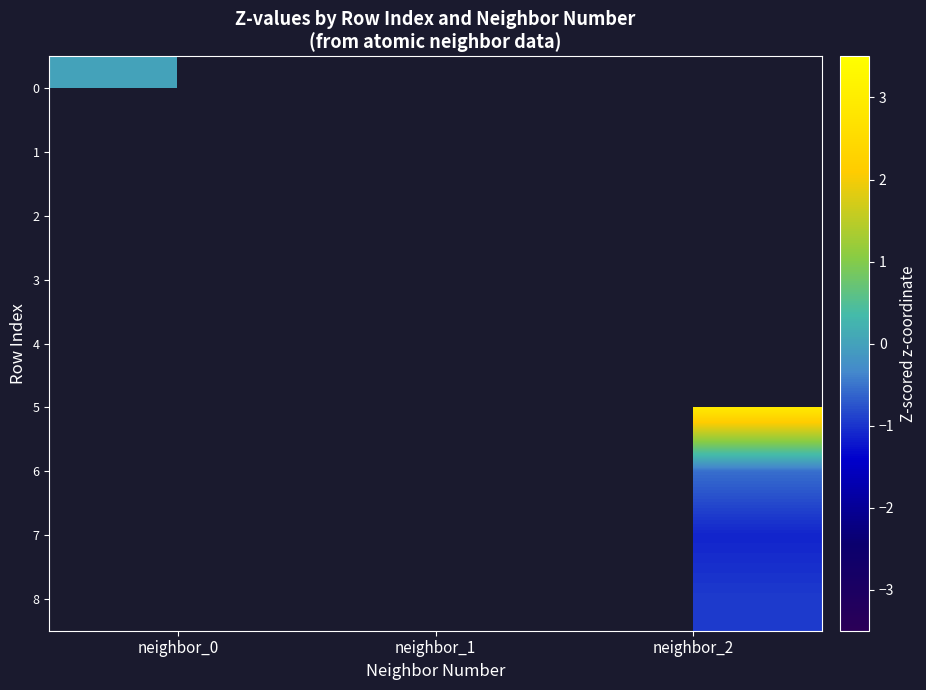

How many values in 7 are below zero?

1